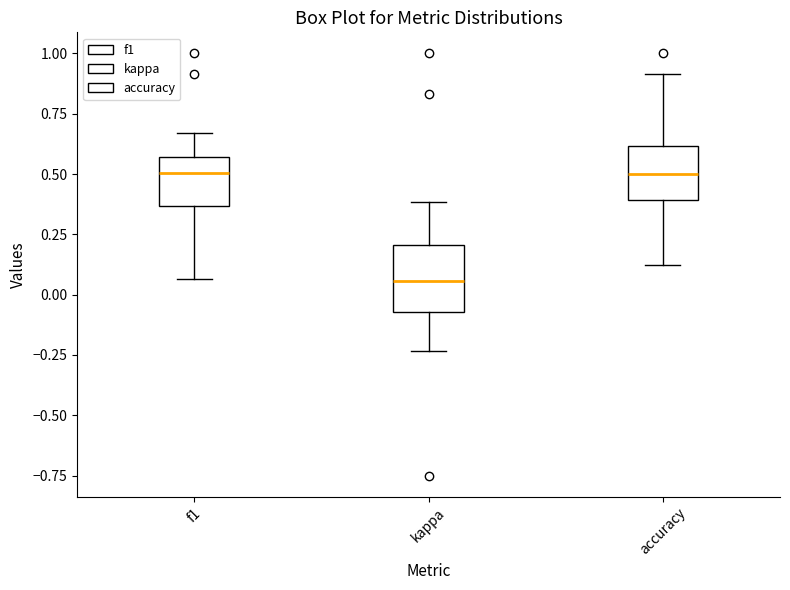

Which box's median line is the lowest?

kappa